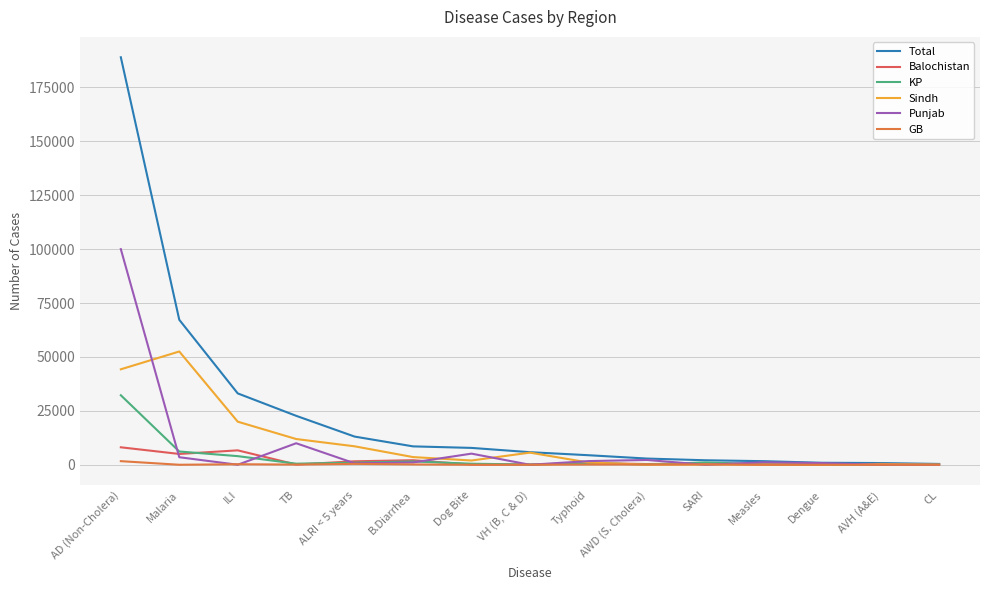

Does the chart display data point markers on the line(s)?

No